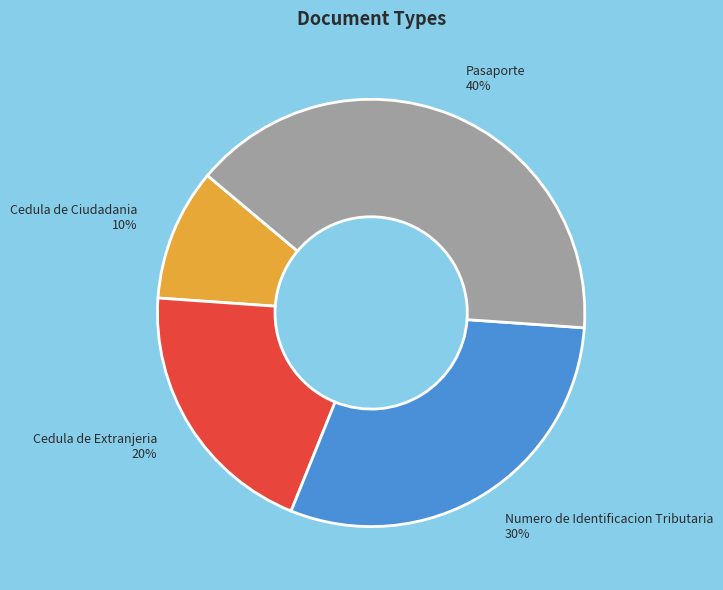

Which slice is the smallest?

Cedula de Ciudadania